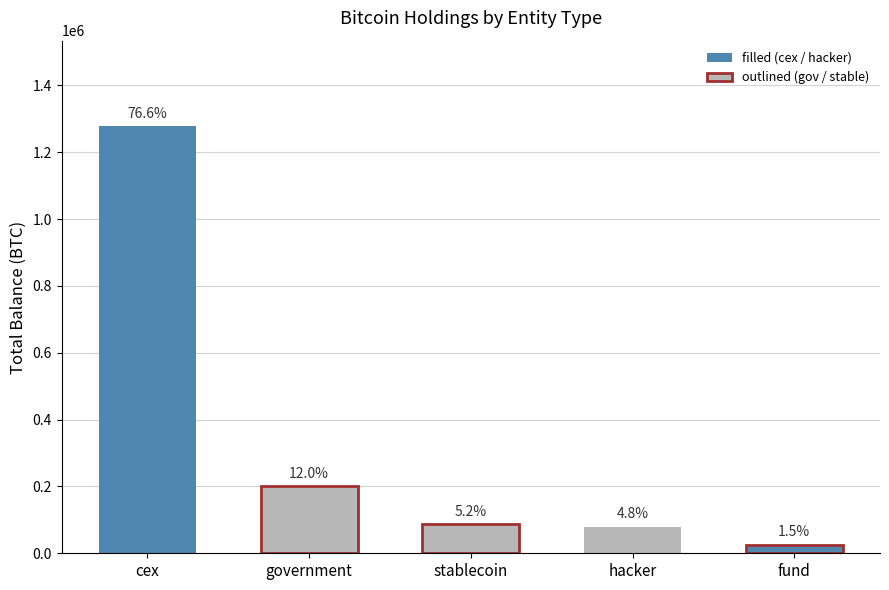

How many bars are there in total?

5